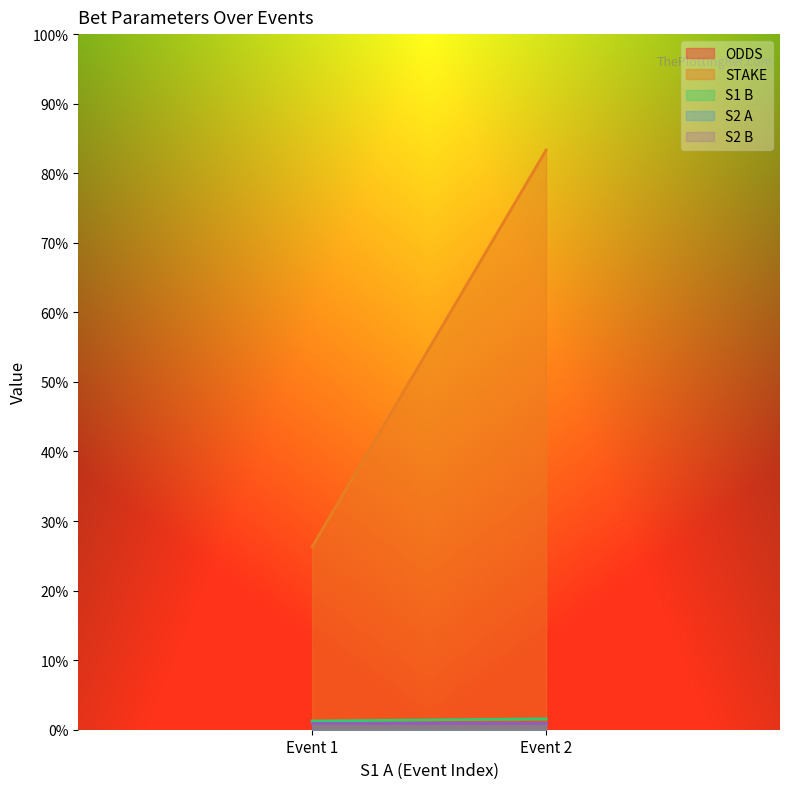

What is the spread (max minus min) of values at 1?

25.3